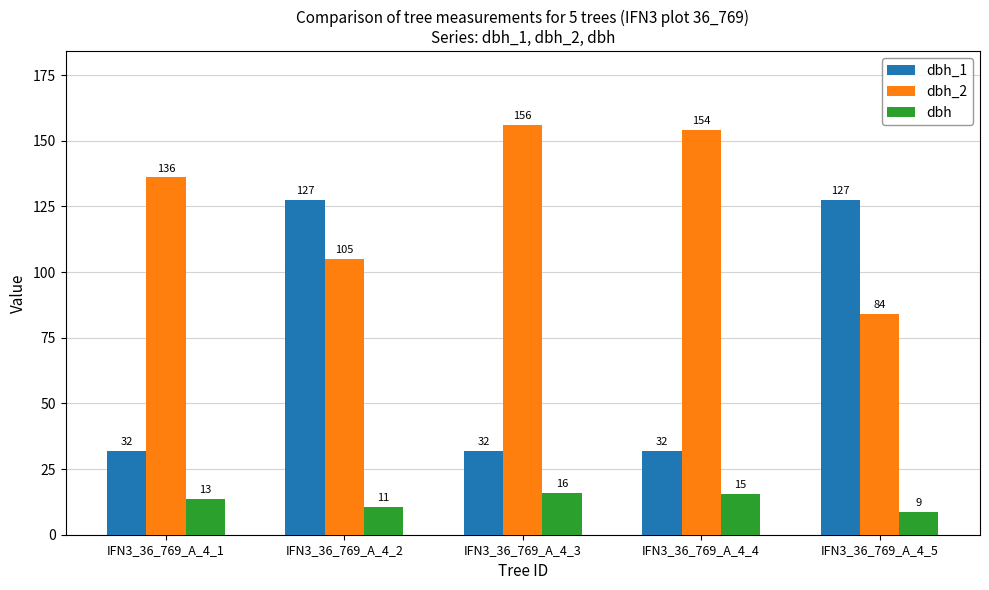

What are all the series names shown in the legend?

dbh_1, dbh_2, dbh